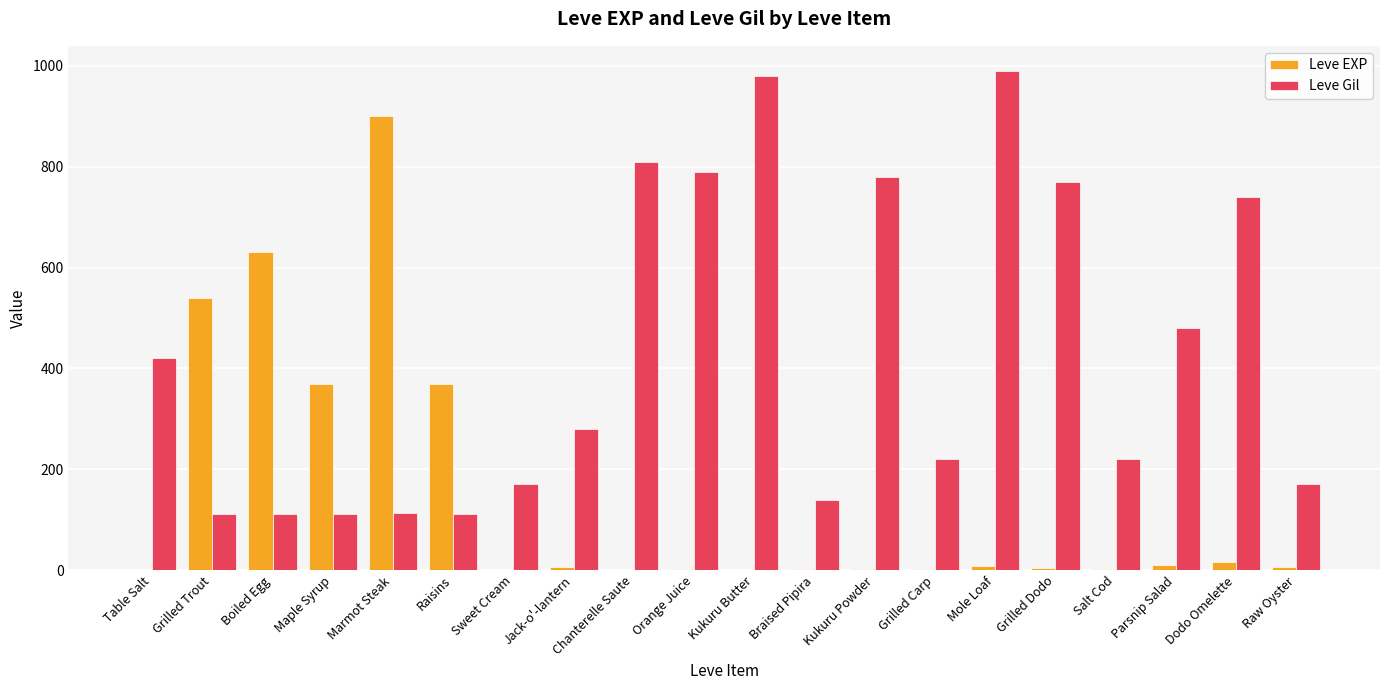

How many groups of bars are there?

20